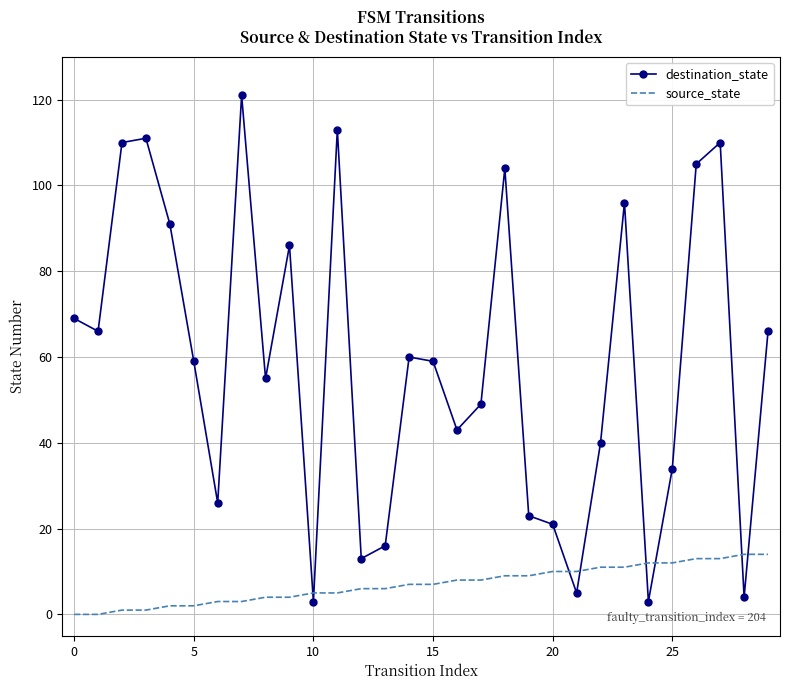

Rank the series by their maximum value, from highest to lowest.

destination_state, source_state